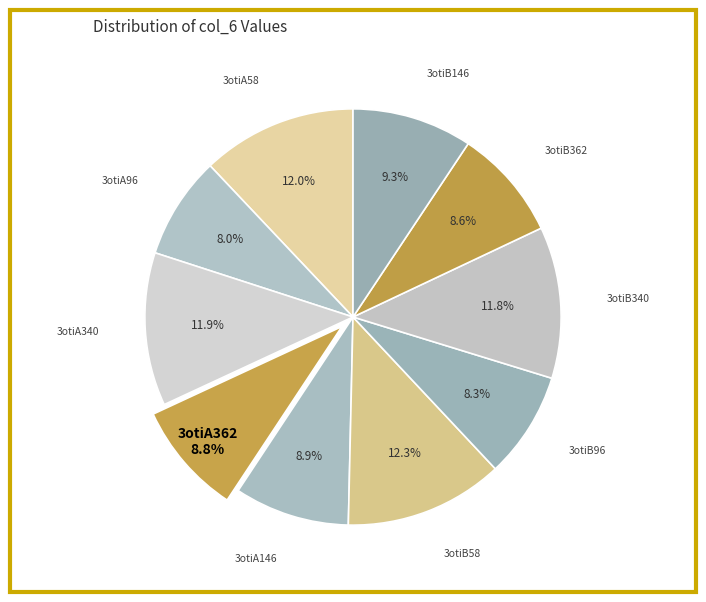

Is it true that 3otiB146 is 14% of the pie?

False